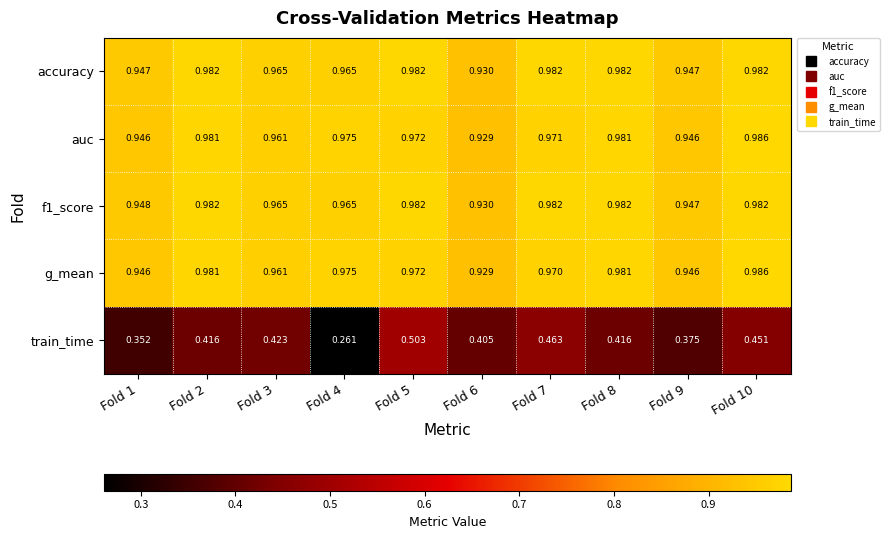

Which label corresponds to the largest value in the chart?

Fold 10